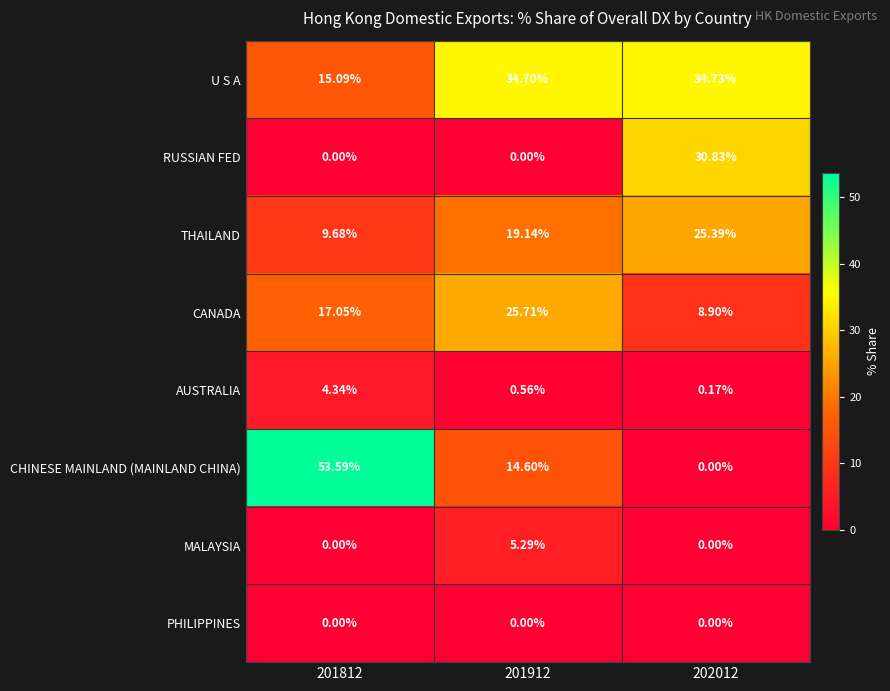

What is the total value across all series at 201812?

99.8